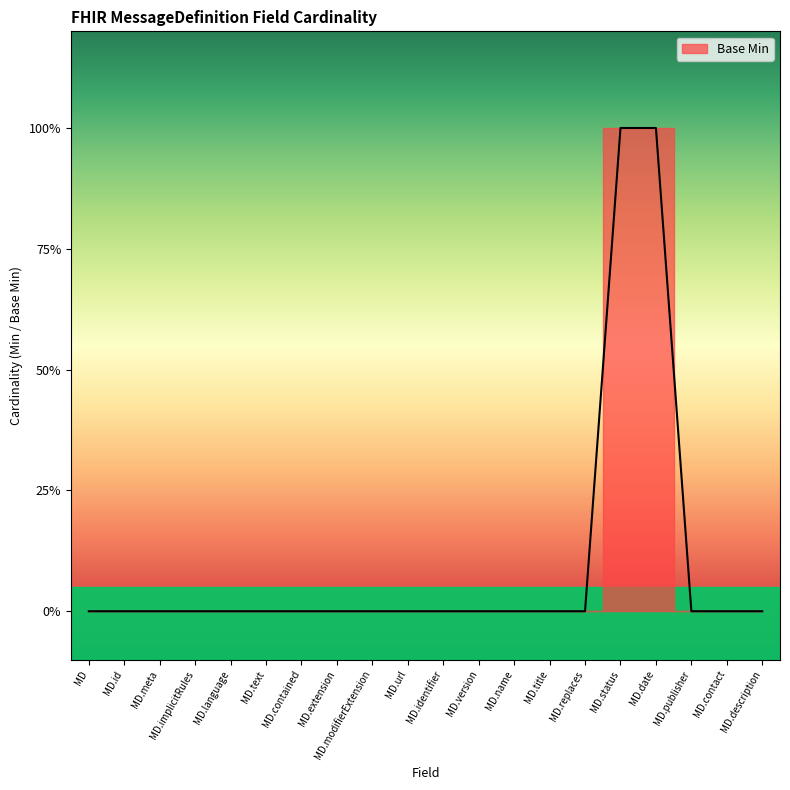

What is the label of the 2nd point from the right?

MD.contact